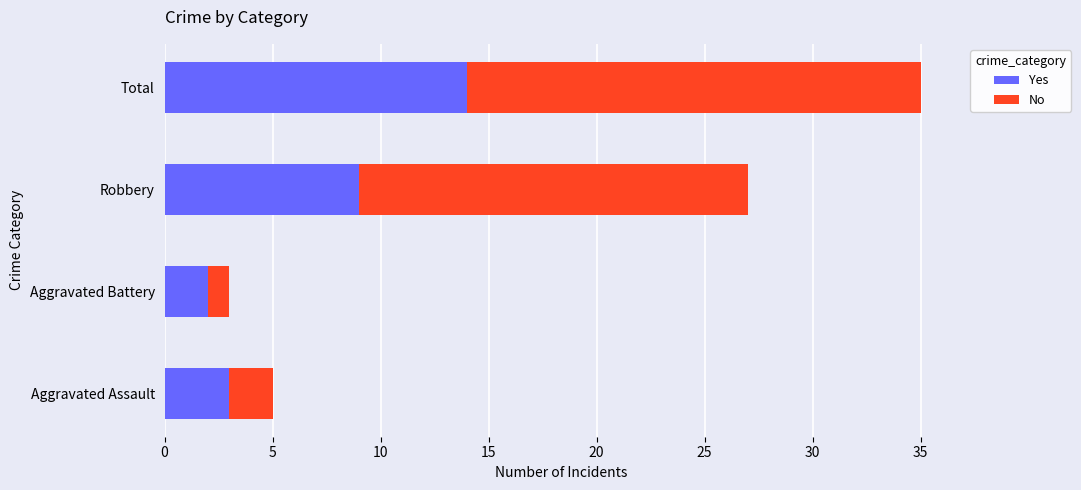

What is the difference between the Yes values at Aggravated Assault and Robbery?

6